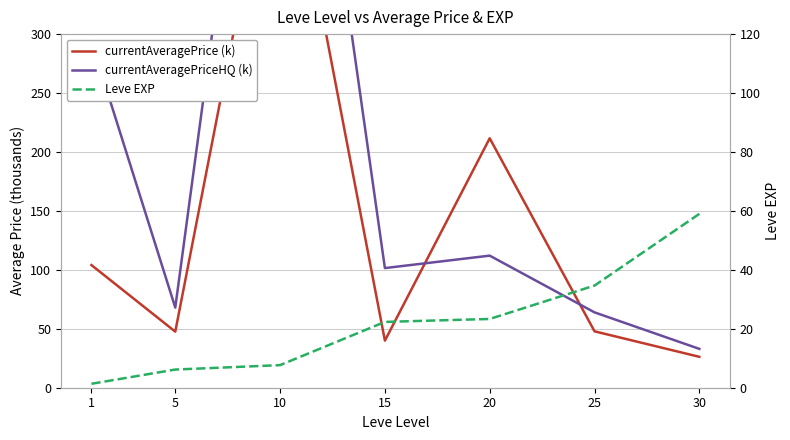

What is the highest value of the currentAveragePrice (k) series?

503.7